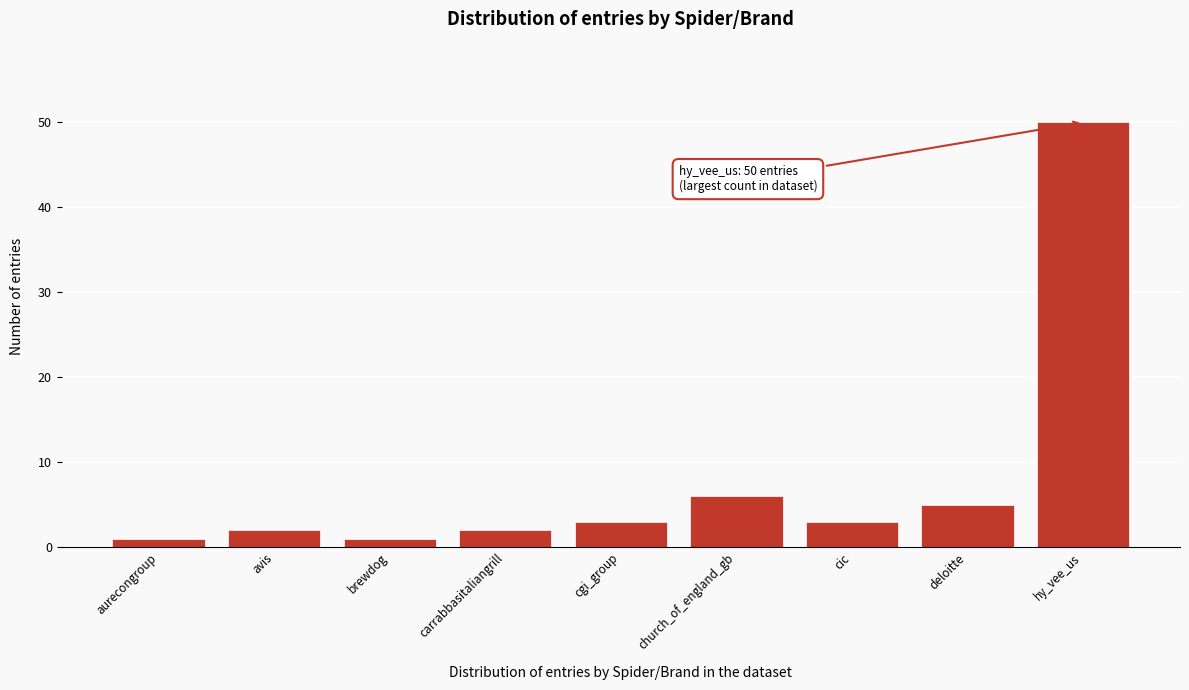

Reading right to left, extract all data points from this chart.

50	5	3	6	3	2	1	2	1